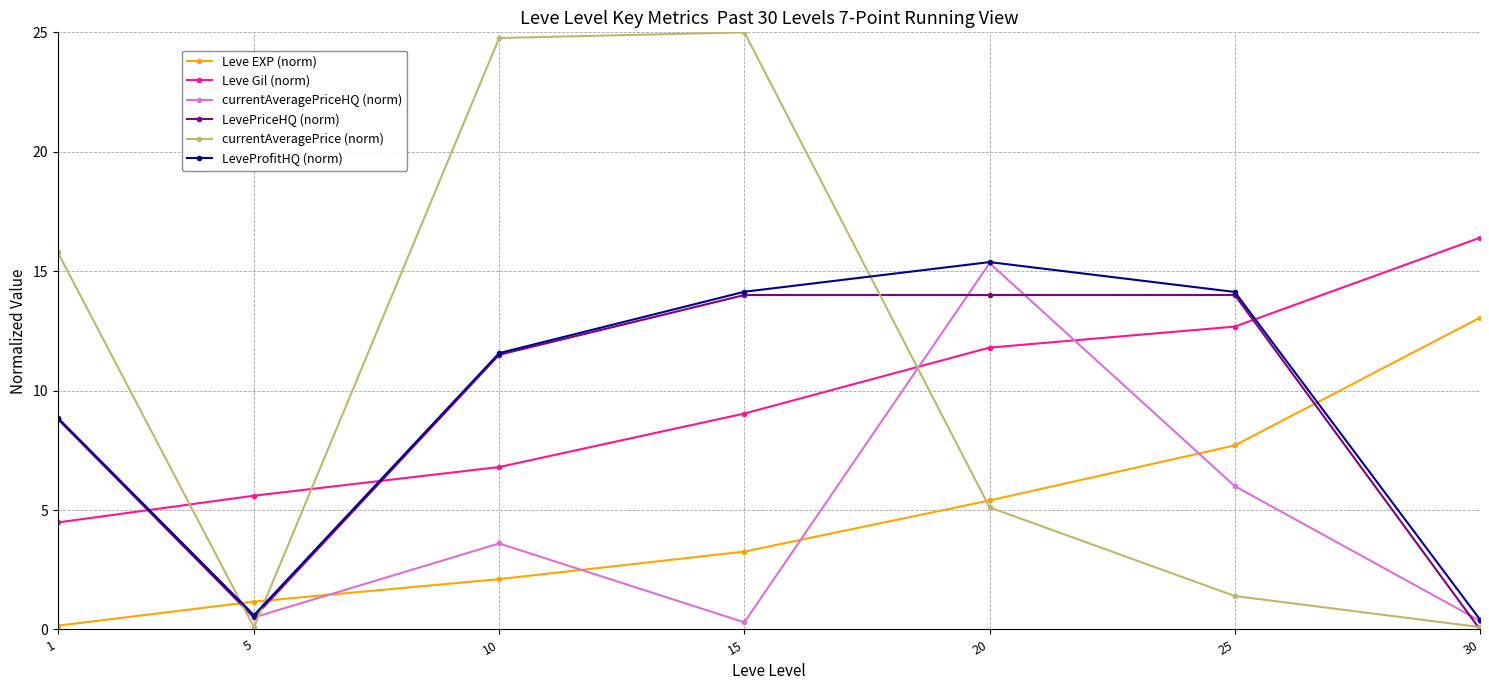

What is the value of the LeveProfitHQ (norm) point at the 3rd from the left?

11.6